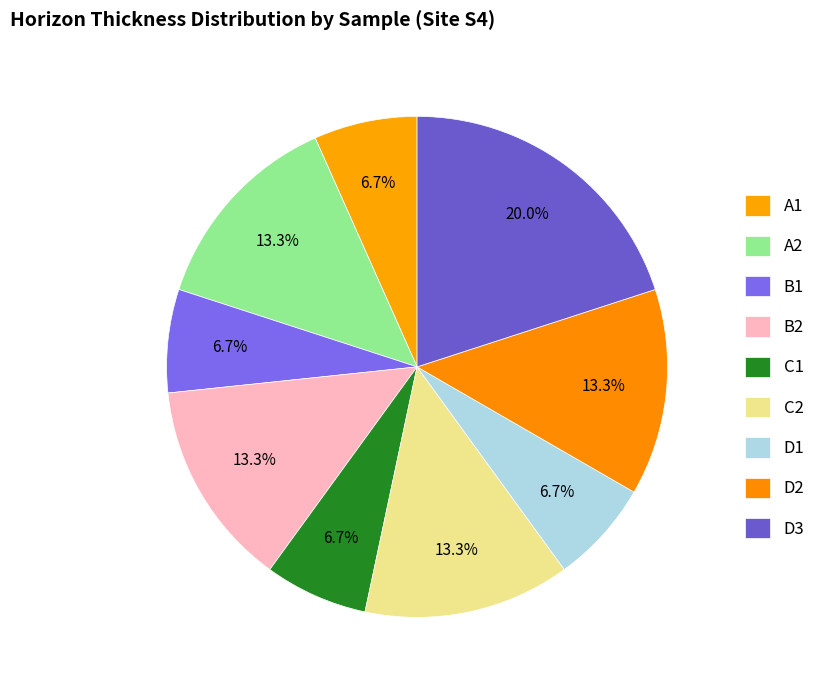

How many segments does this pie chart have?

9